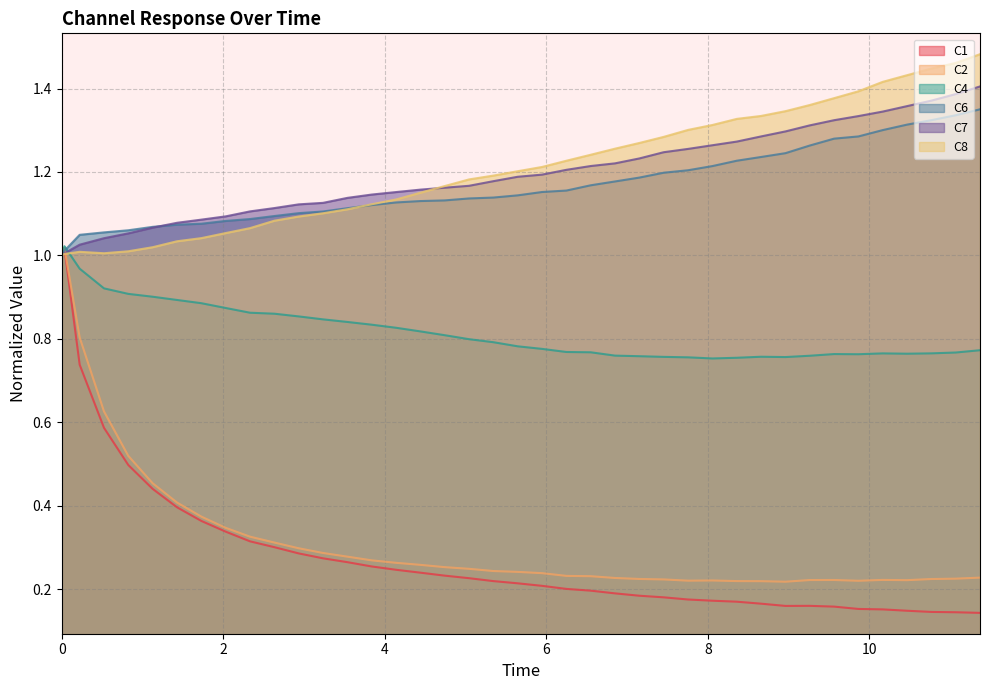

Between 2.6336111112000005 and 5.044166666700001, which series saw the biggest shift?

C8